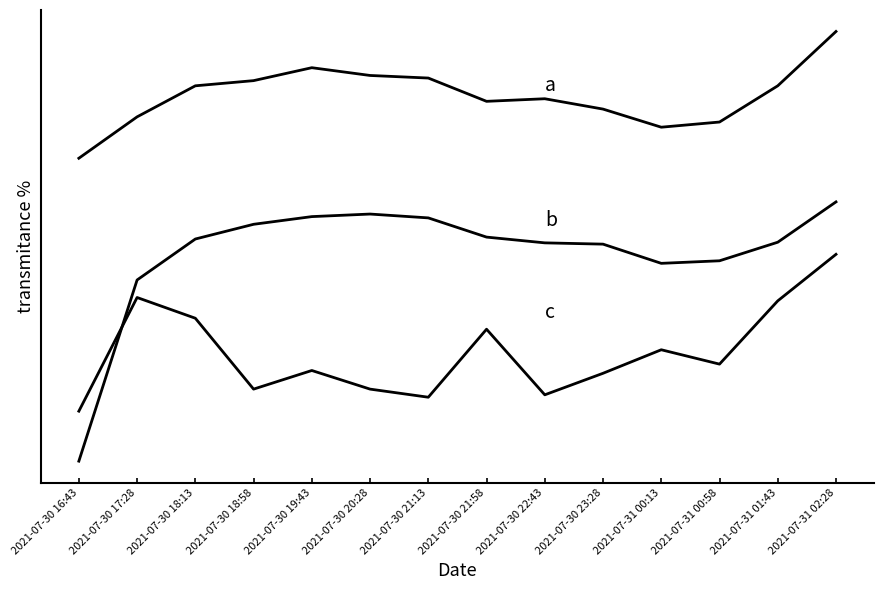

What position from the left is 2021-07-30 19:43?

5